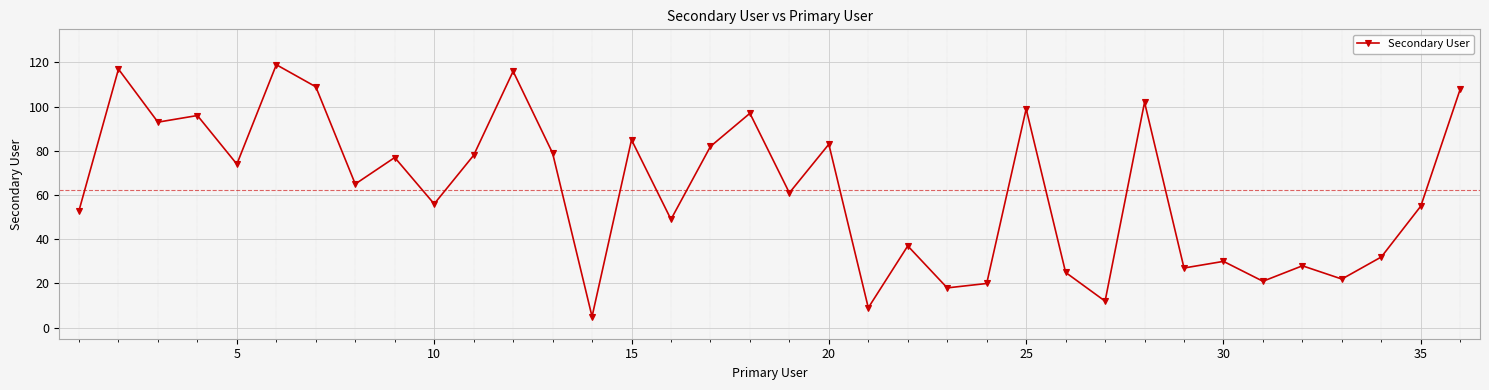

What is the difference between the second highest and second lowest values?

108